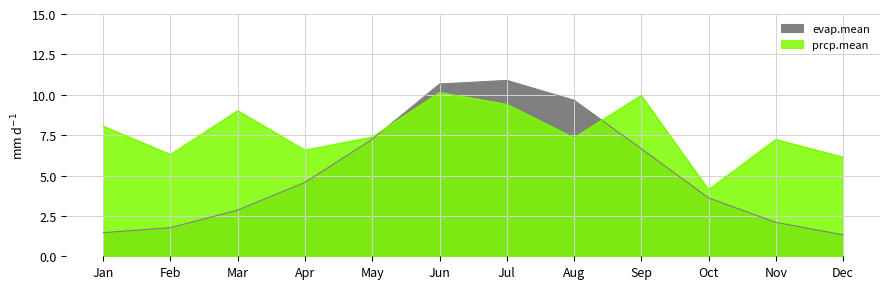

Is the value of prcp.mean at Aug greater than the value of evap.mean at Apr?

Yes